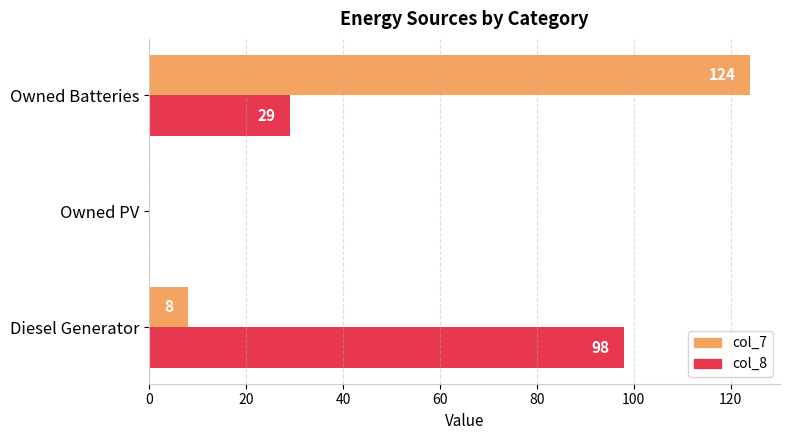

What is the sum of the col_7 values at Owned Batteries and Diesel Generator?

132